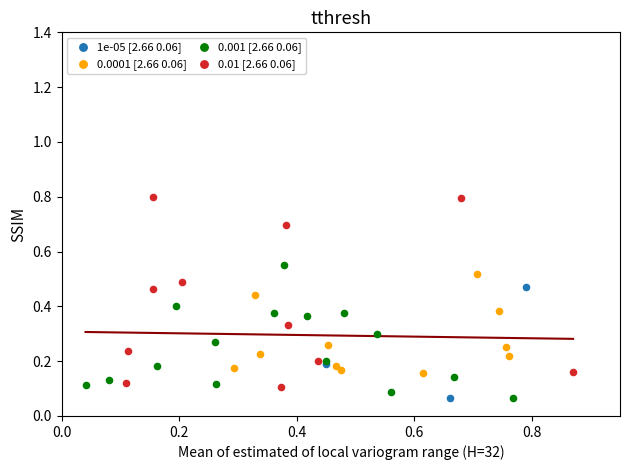

Which series reaches the maximum Y coordinate?

0.01 [2.66 0.06]